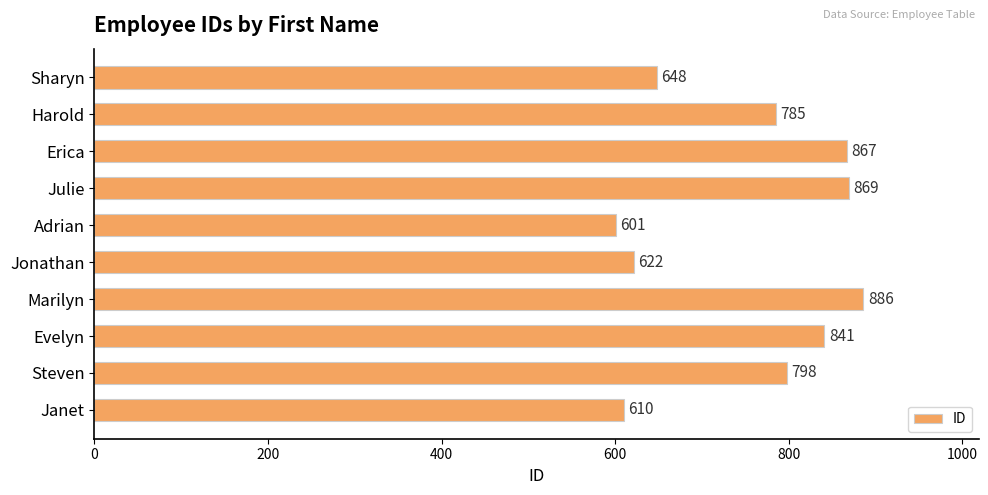

What is the sum of all values?

7527